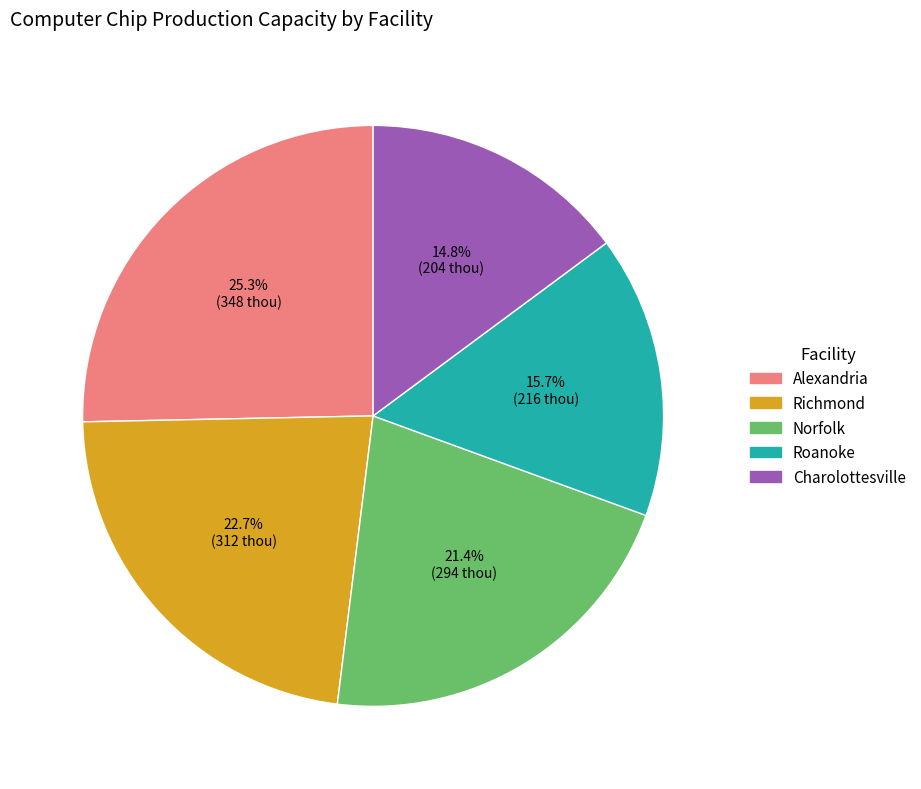

To the nearest percent, what portion does Charolottesville represent?

15%